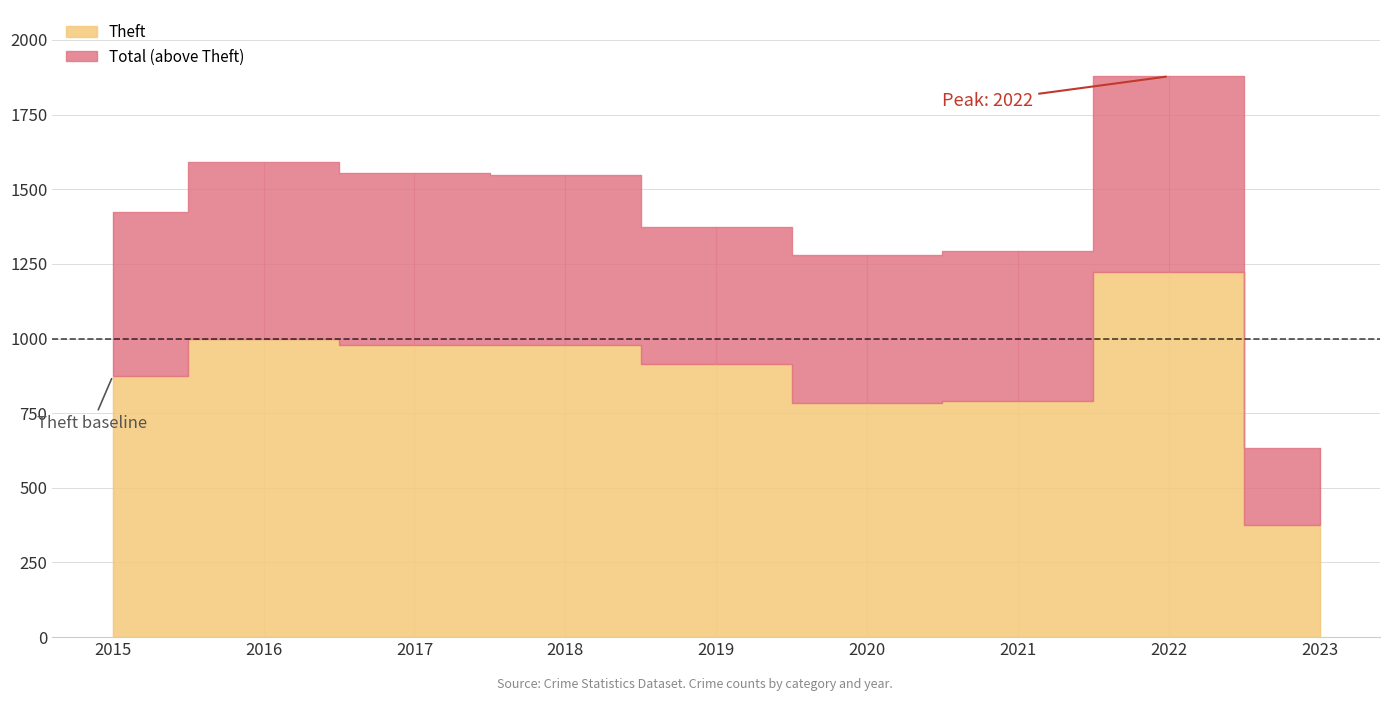

The value of Theft at 2016 is 626. True or false?

False